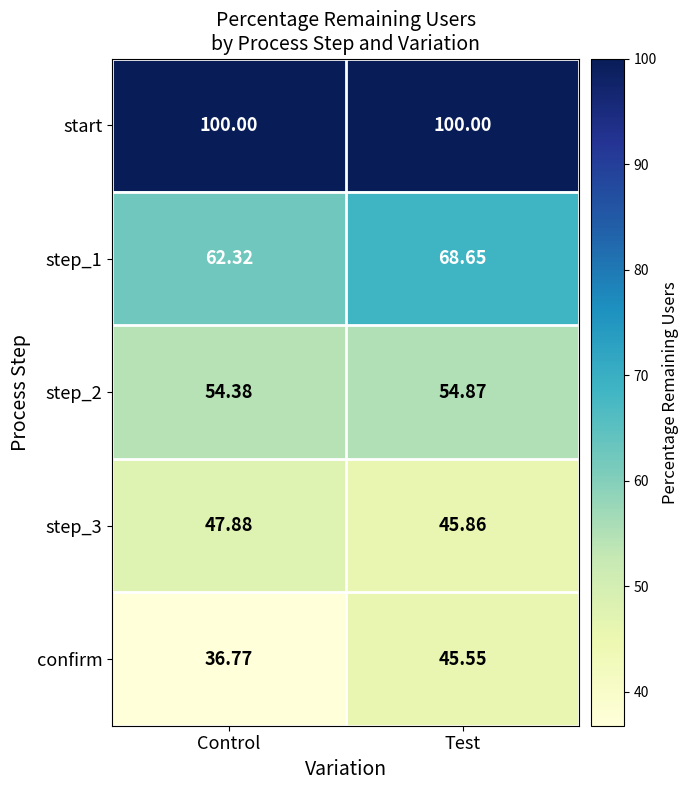

Is the value of step_3 at Control greater than the value of step_1 at Control?

No